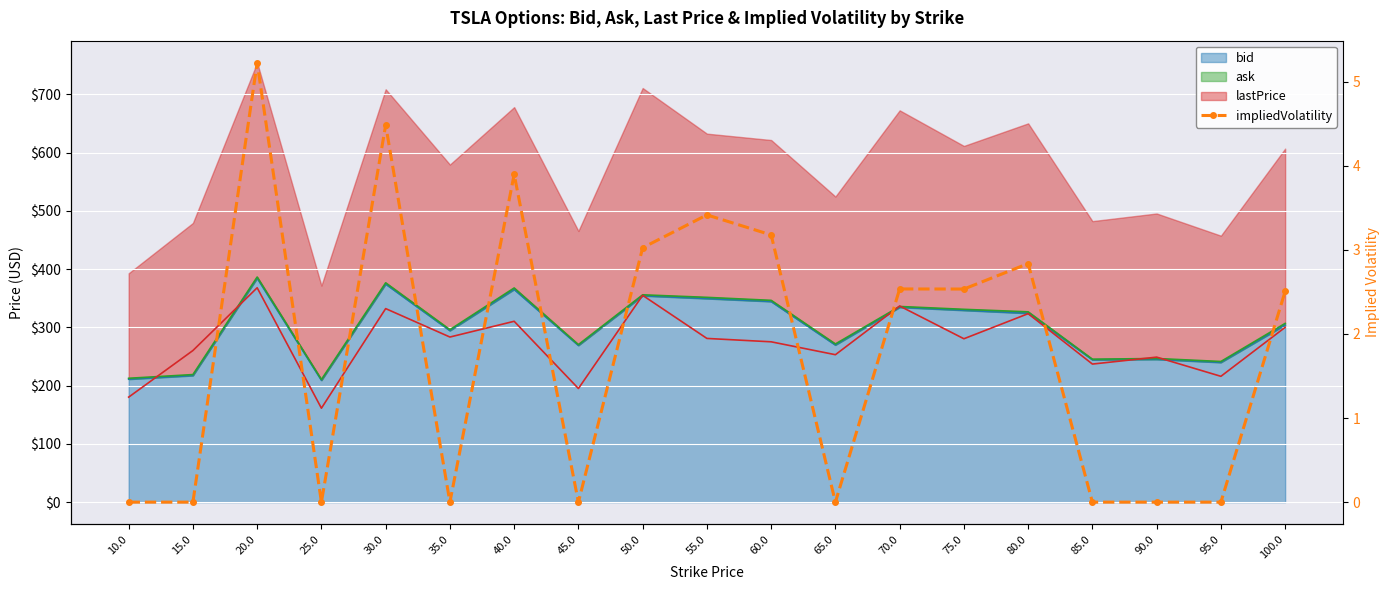

Reading left to right, transcribe all the data shown in this chart.

0.0	0.0	5.2	0.0	4.5	0.0	3.9	0.0	3.0	3.4	3.2	0.0	2.5	2.5	2.8	0.0	0.0	0.0	2.5